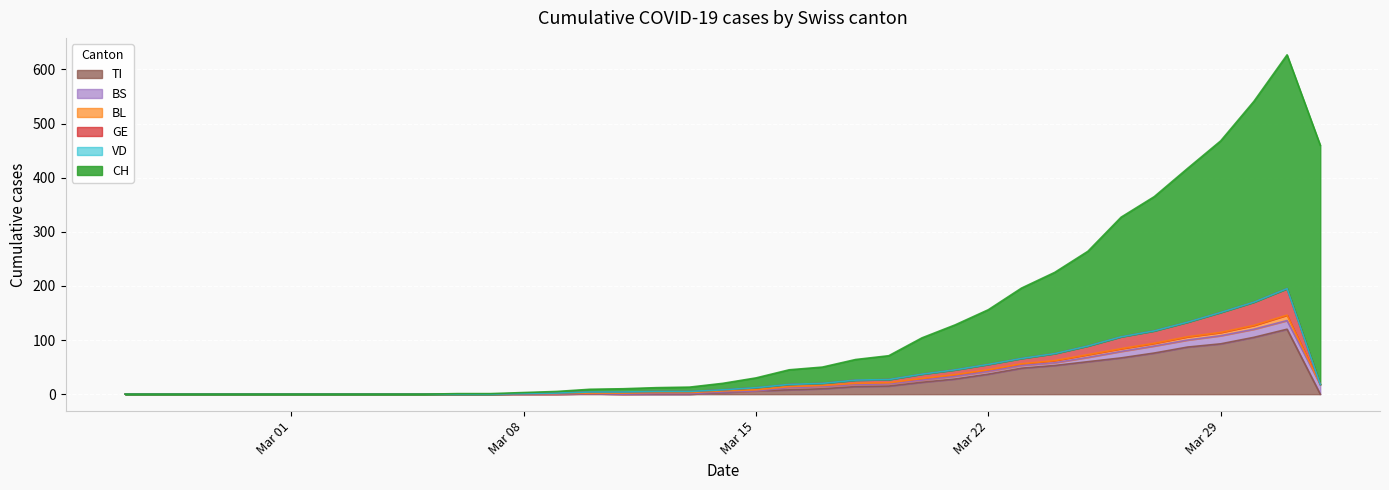

Between 2020-03-21 and 2020-03-31, which is larger?

2020-03-31